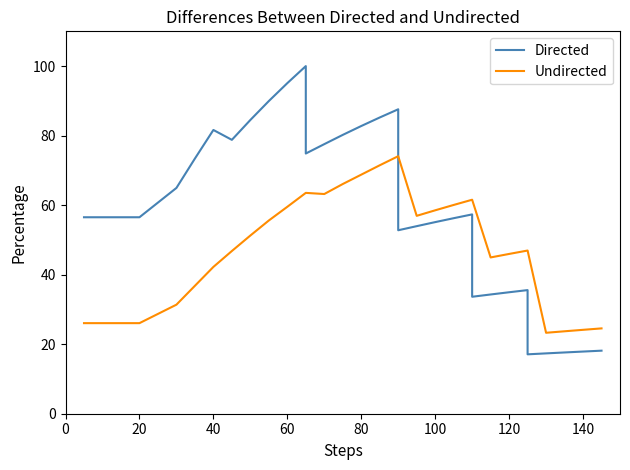

What is the maximum value shown in the chart?

100.0